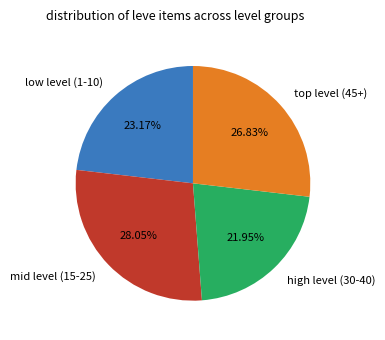

Between high level (30-40) and low level (1-10), which is larger?

low level (1-10)